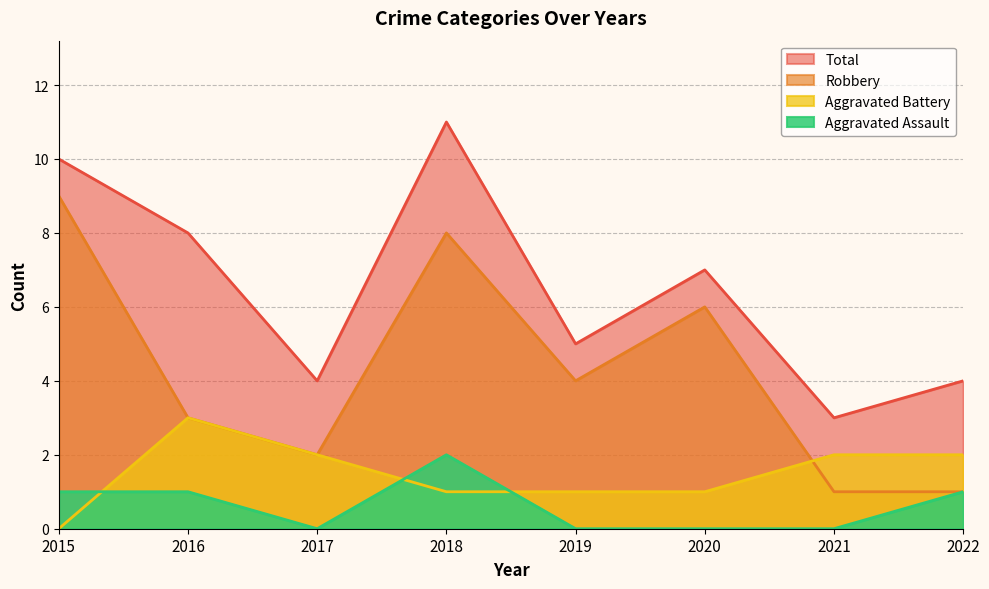

Count the Aggravated Battery values in the range 1 to 2.

6